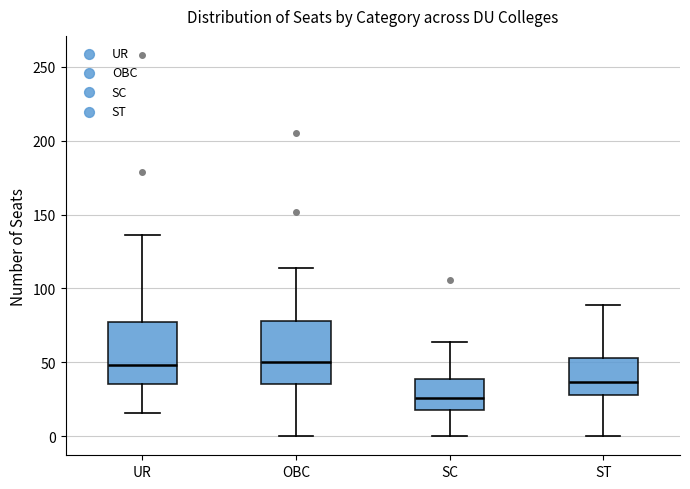

Reading left to right, read every box against the y-axis: the position of its median line, the range the box covers, and the ends of its whiskers. The values are not printed on the chart, so give them approximately, as read against the axis.

UR: median 50, box 35 to 75, whiskers 15 to 135
OBC: median 50, box 35 to 80, whiskers 0 to 115
SC: median 25, box 20 to 40, whiskers 0 to 65
ST: median 35, box 30 to 55, whiskers 0 to 90